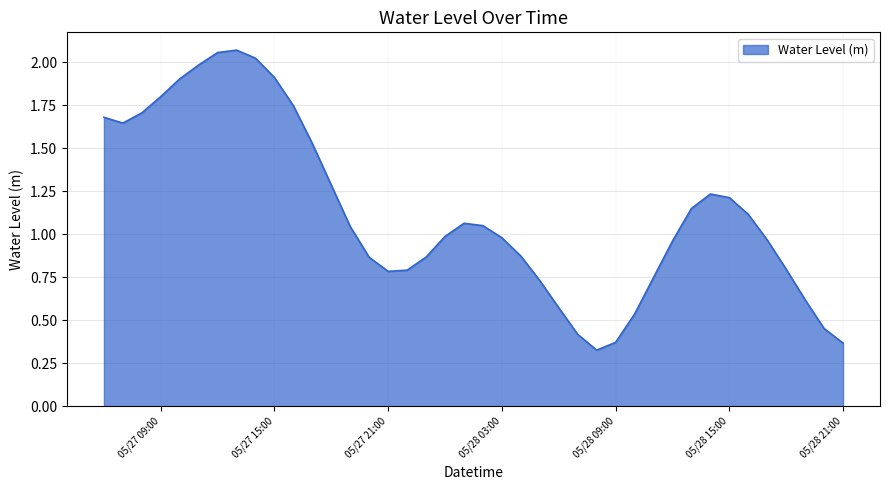

Does the chart display data point markers on the line(s)?

No